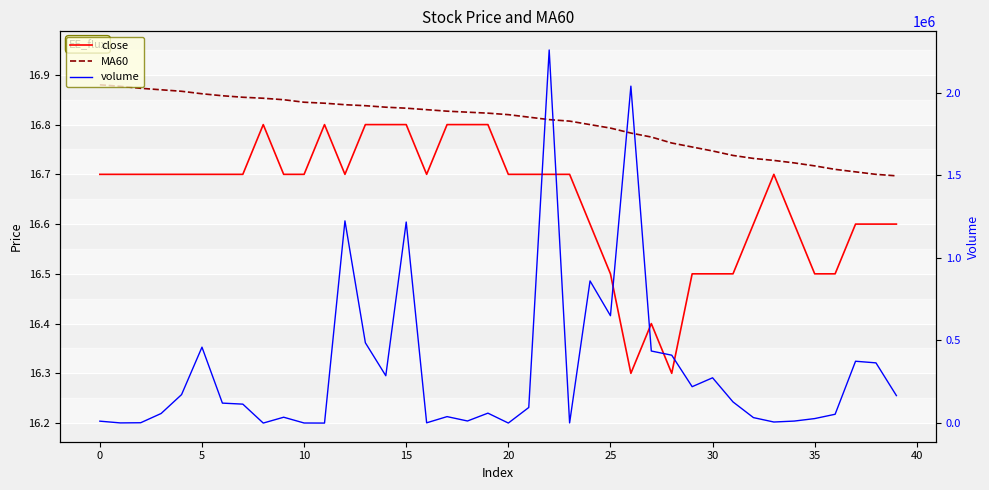

At which category does the chart reach its peak across all series?

22